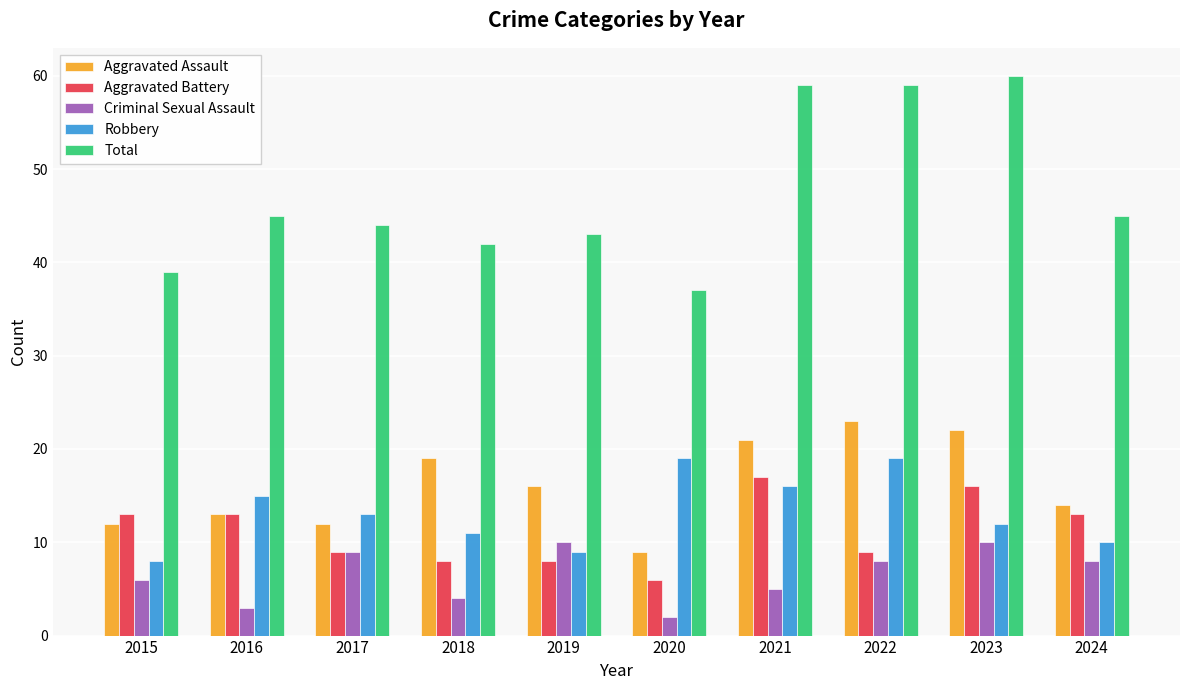

What are all the series names shown in the legend?

Aggravated Assault, Aggravated Battery, Criminal Sexual Assault, Robbery, Total